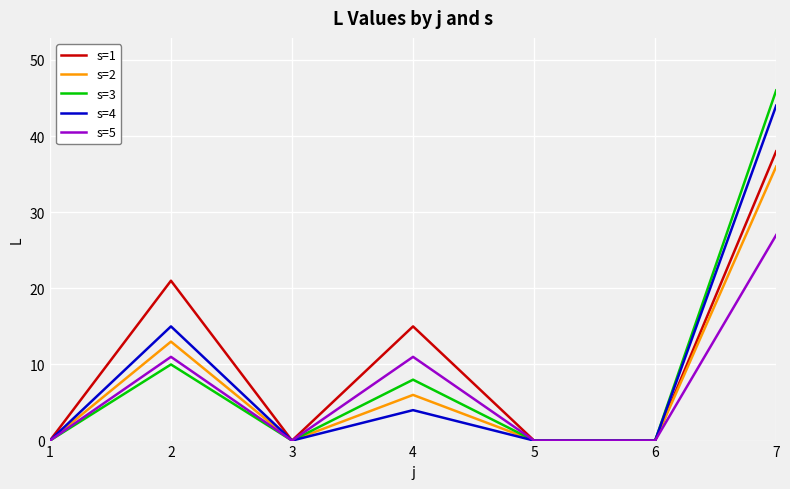

What is the total value across all series at 2?

70